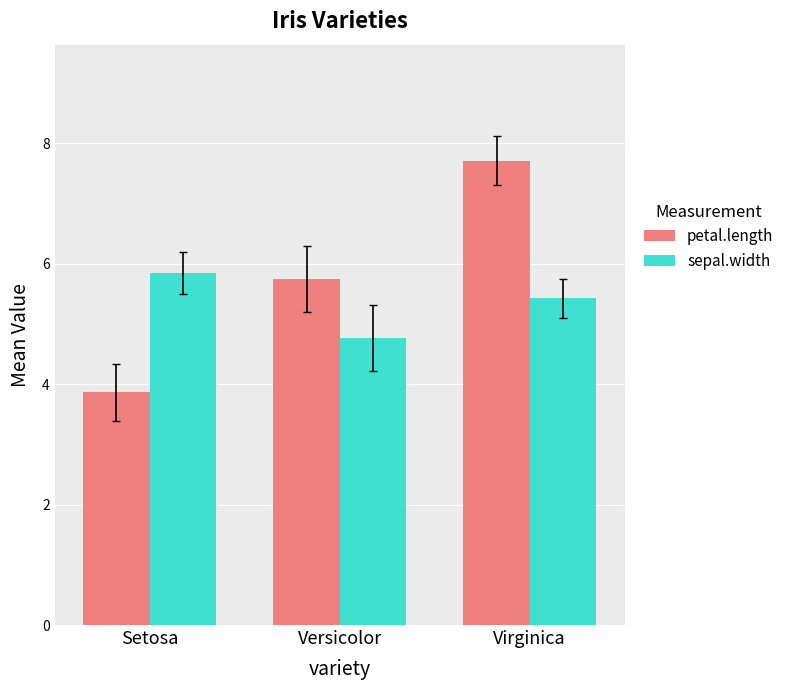

At which category is the sum across all series the highest?

Virginica